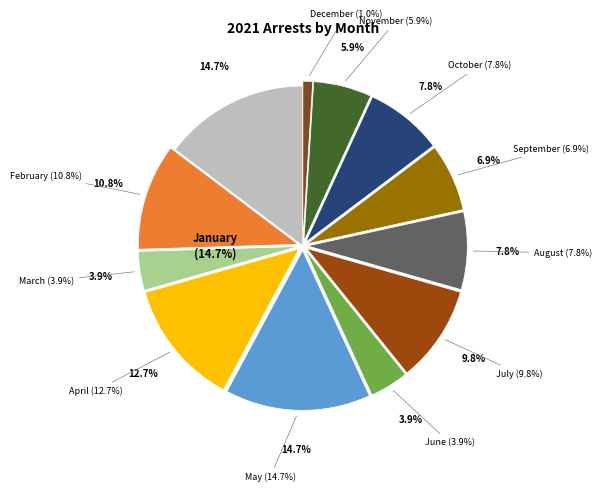

What is the change in value from January to August?

-7